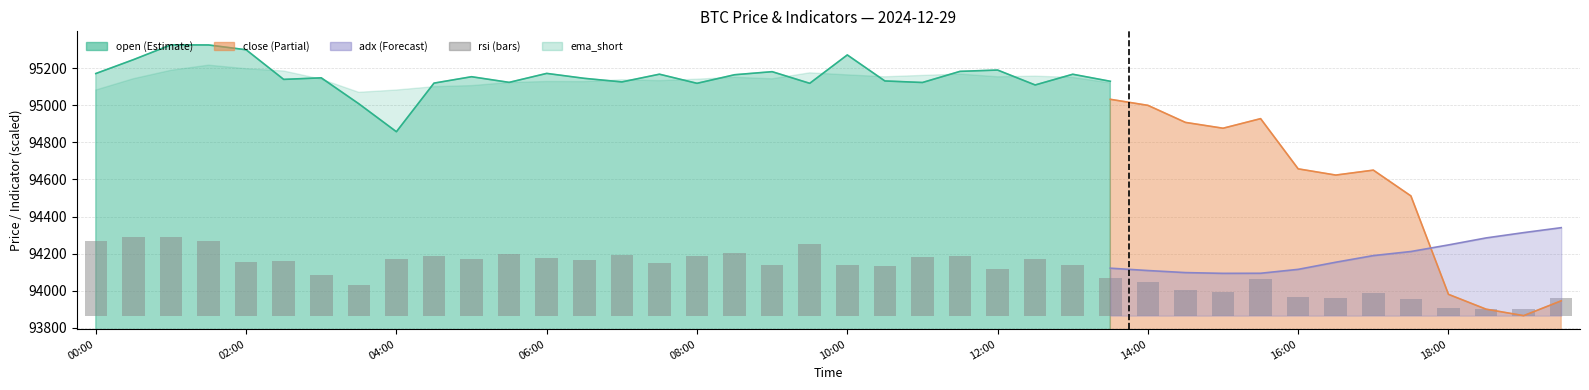

Which has a higher value, 28 or 17?

17